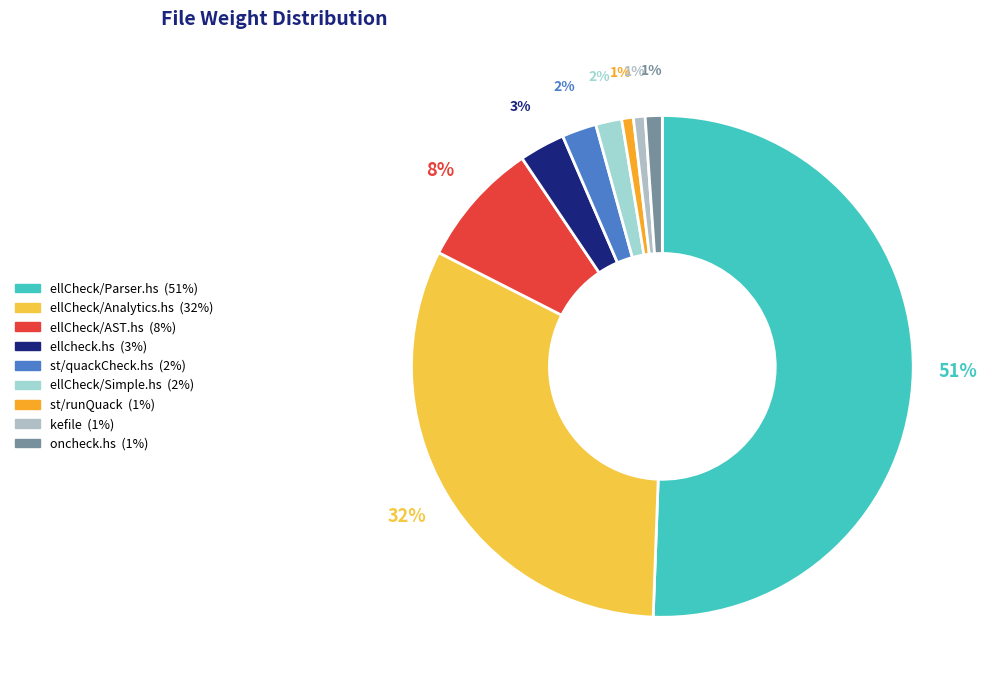

To the nearest percent, what percentage of the pie is st/runQuack?

1%